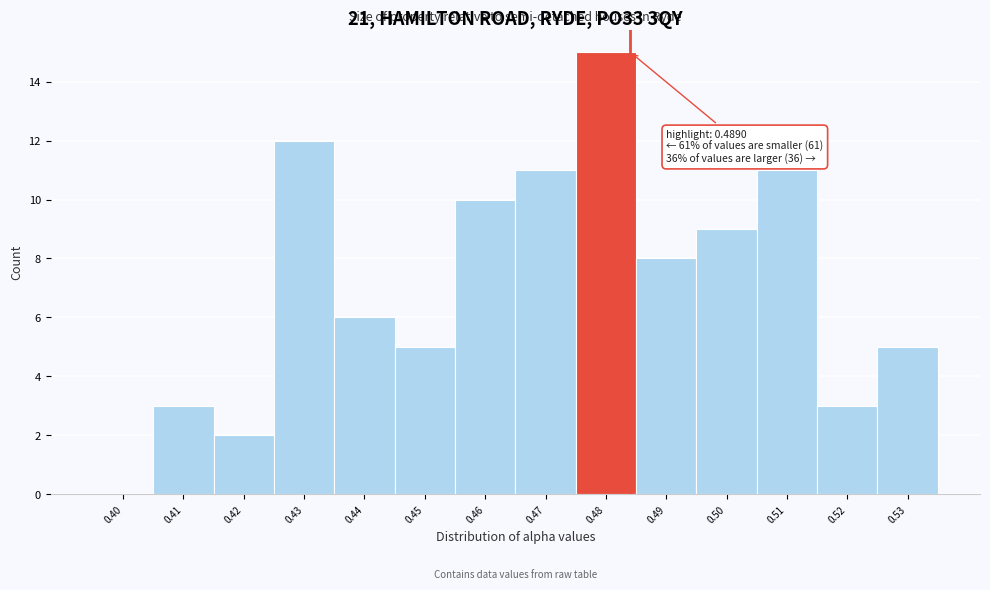

Reading left to right, extract all data points from this chart.

0.40=0	0.41=3	0.42=2	0.43=12	0.44=6	0.45=5	0.46=10	0.47=11	0.48=15	0.49=8	0.50=9	0.51=11	0.52=3	0.53=5